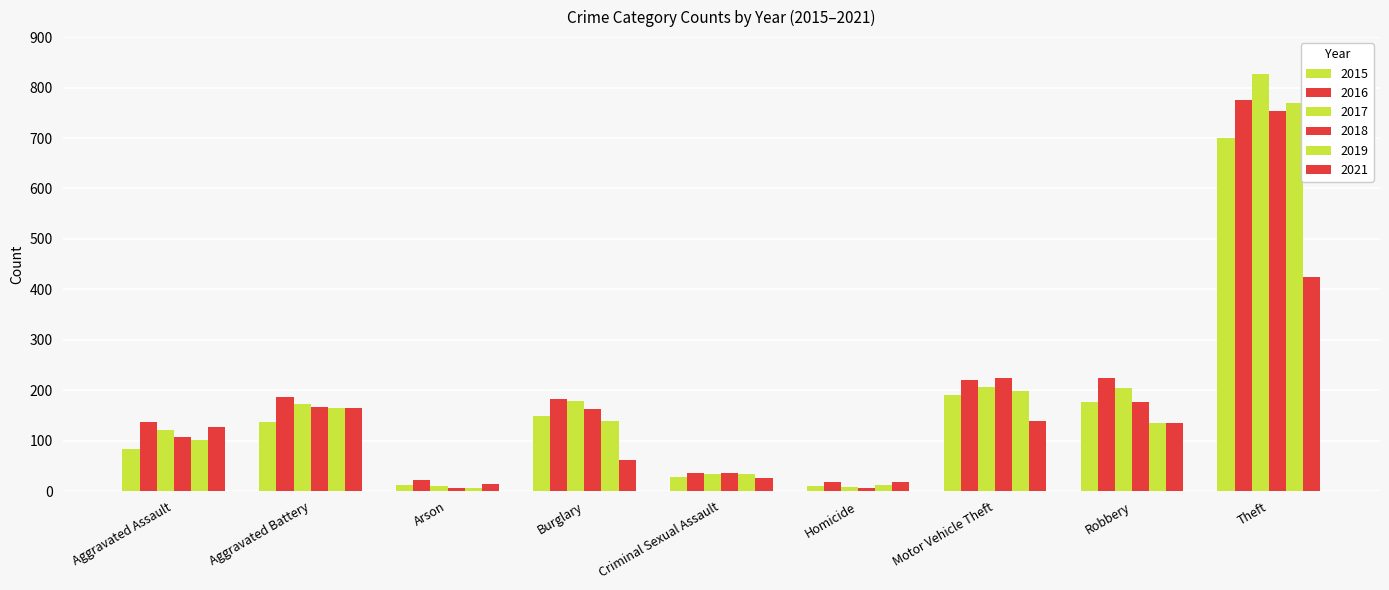

What is the difference between the highest and lowest values at Arson?

17